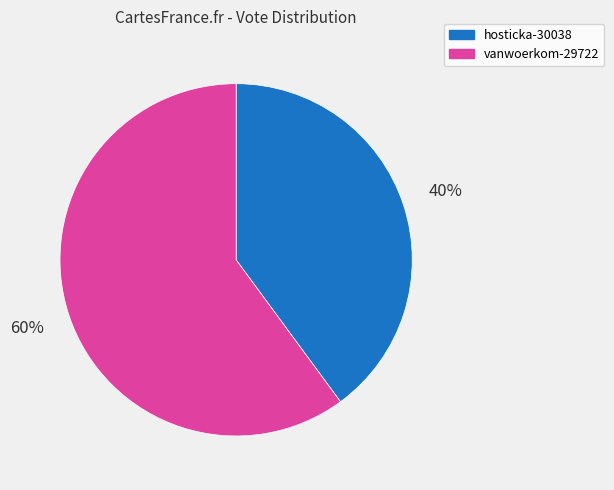

Does hosticka-30038 represent more than half of the total?

No